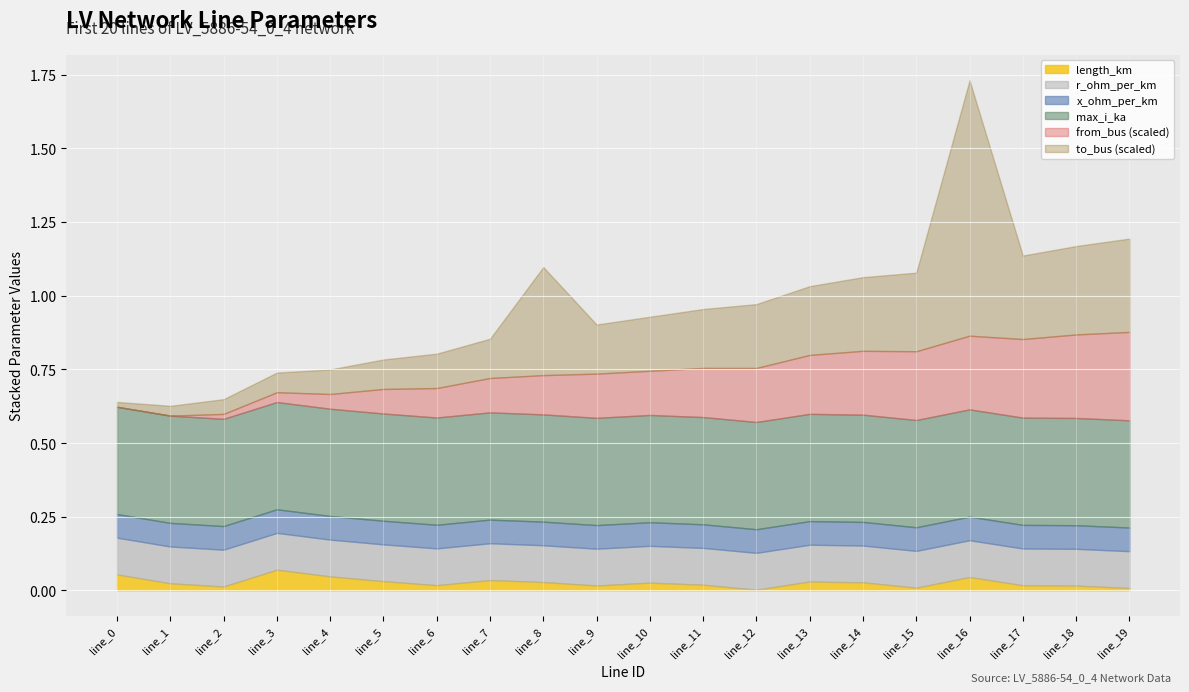

How many positive values does the from_bus series have?

18